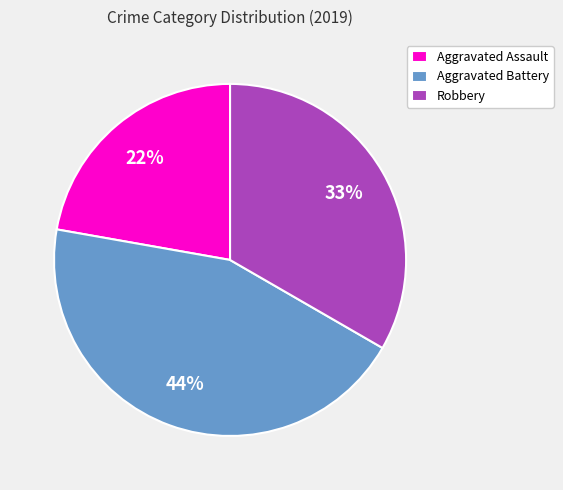

Is the sum of Aggravated Battery and Aggravated Assault greater than half?

Yes